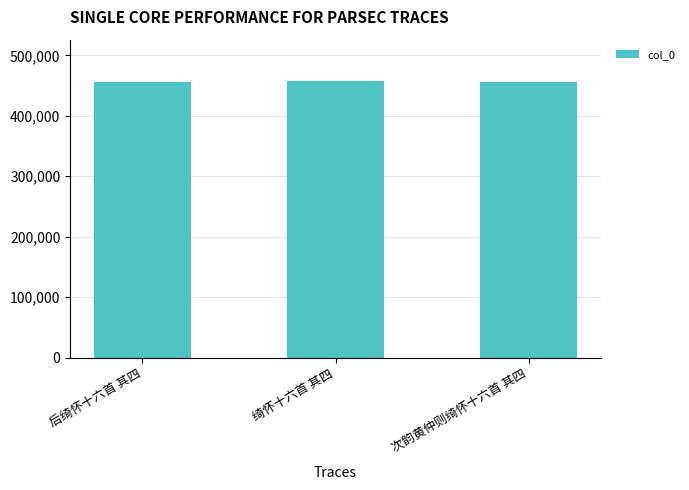

What is the sum of the values at 后绮怀十六首 其四 and 绮怀十六首 其四?

913059